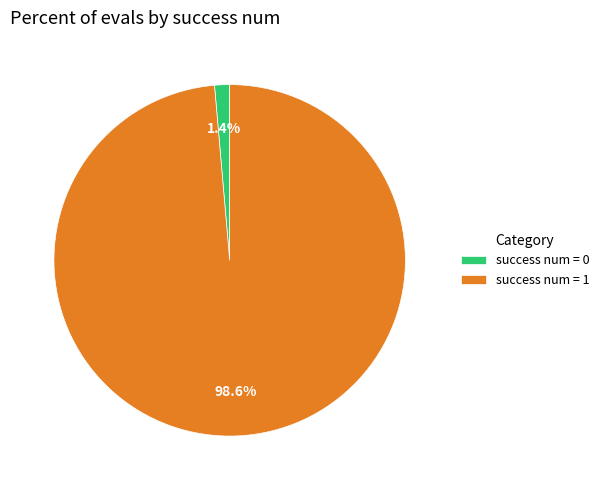

Between success num = 0 and success num = 1, which is larger?

success num = 1